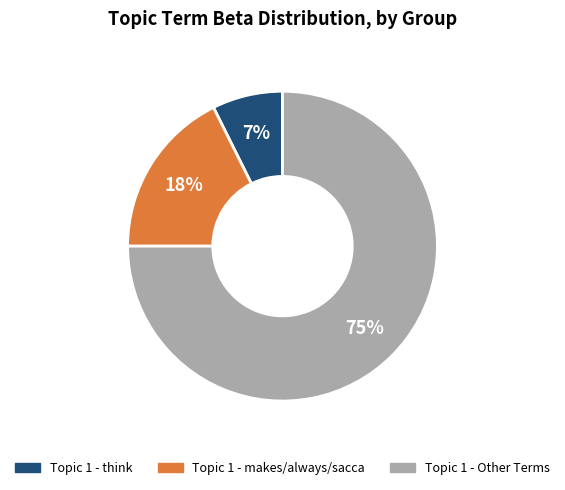

To the nearest percent, what is the average slice percentage?

33%